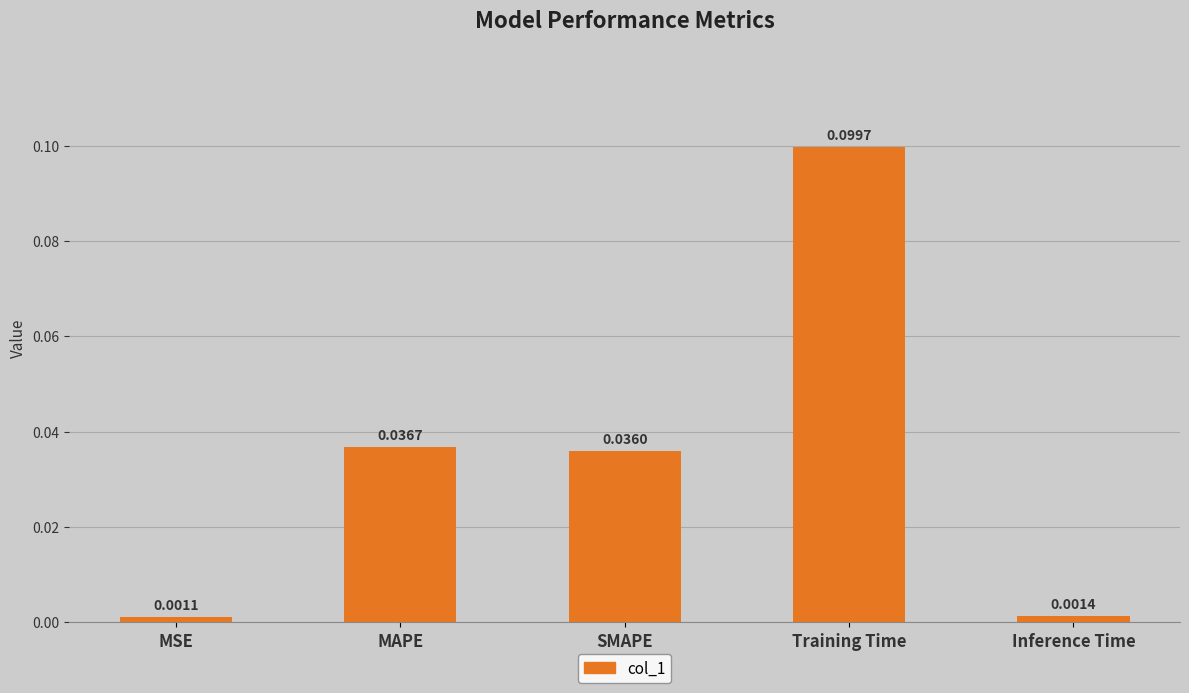

What is the label of the 2nd bar from the right?

Training Time